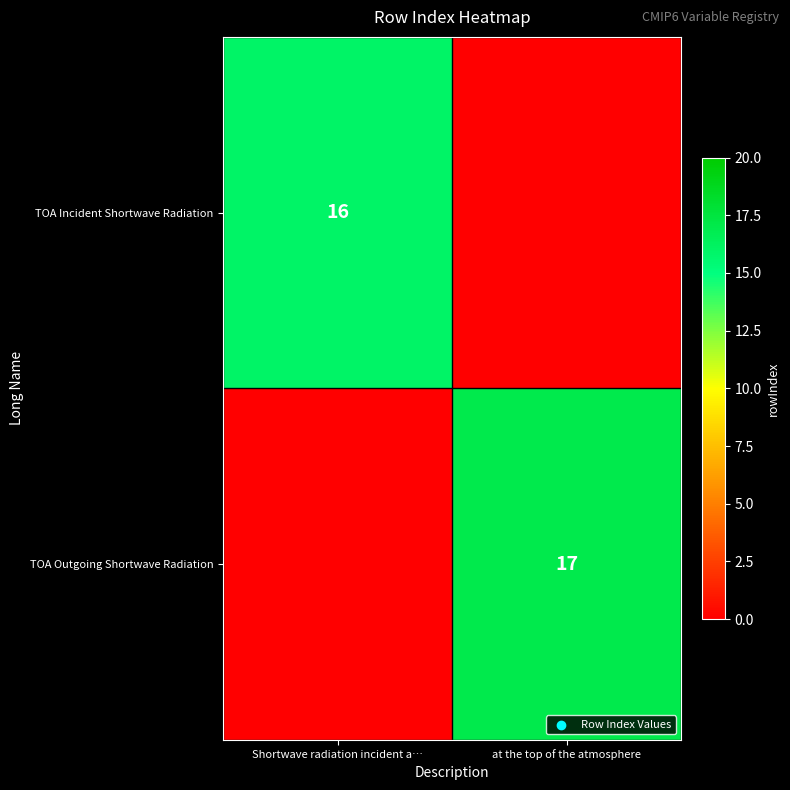

True or false: TOA Incident Shortwave Radiation has a value of 9 at Shortwave radiation incident a….

False